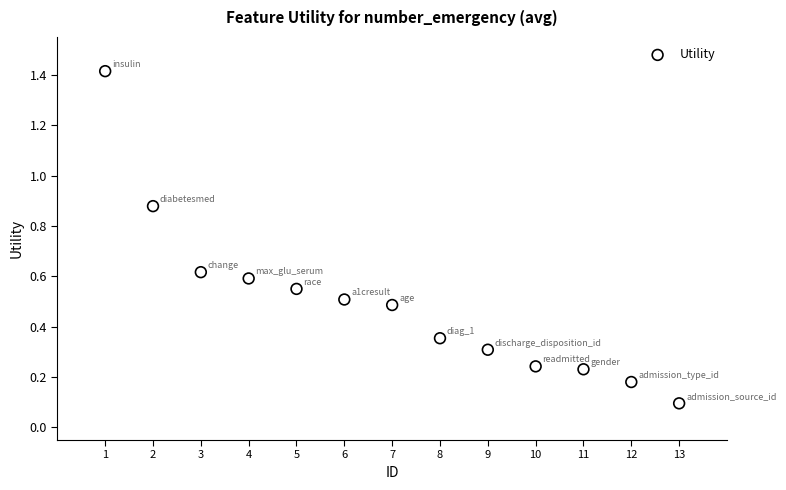

What is the range of X values (max minus min)?

12.0